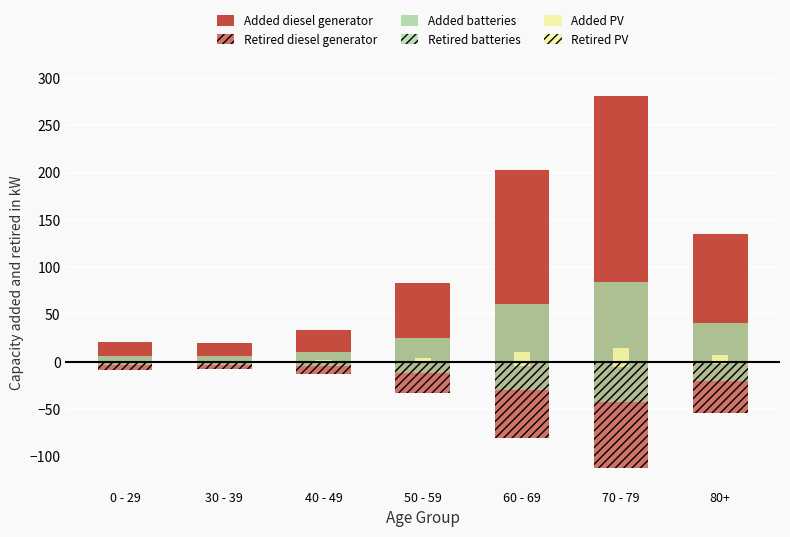

Between 40 - 49 and 80+, which series saw the biggest shift?

Added diesel generator